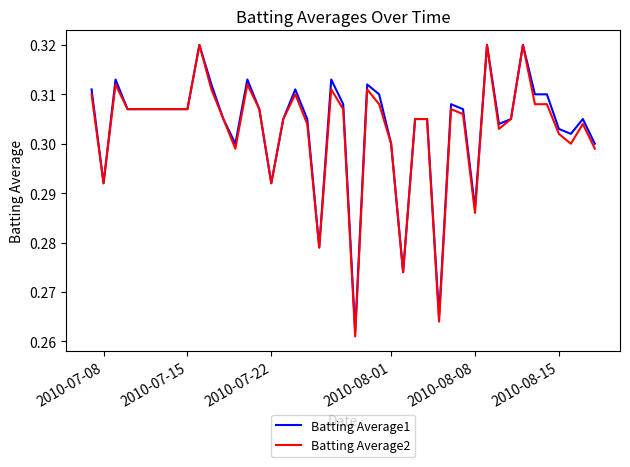

Which series has the largest range (max minus min)?

Batting Average2